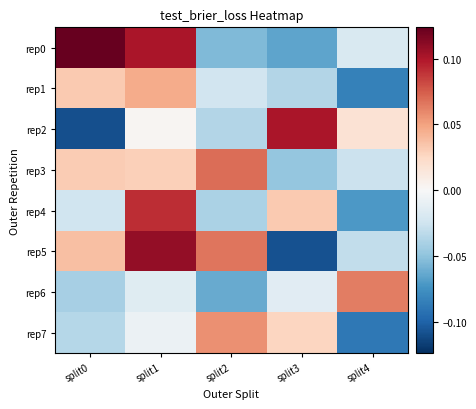

Which category has the highest value across all series?

split0